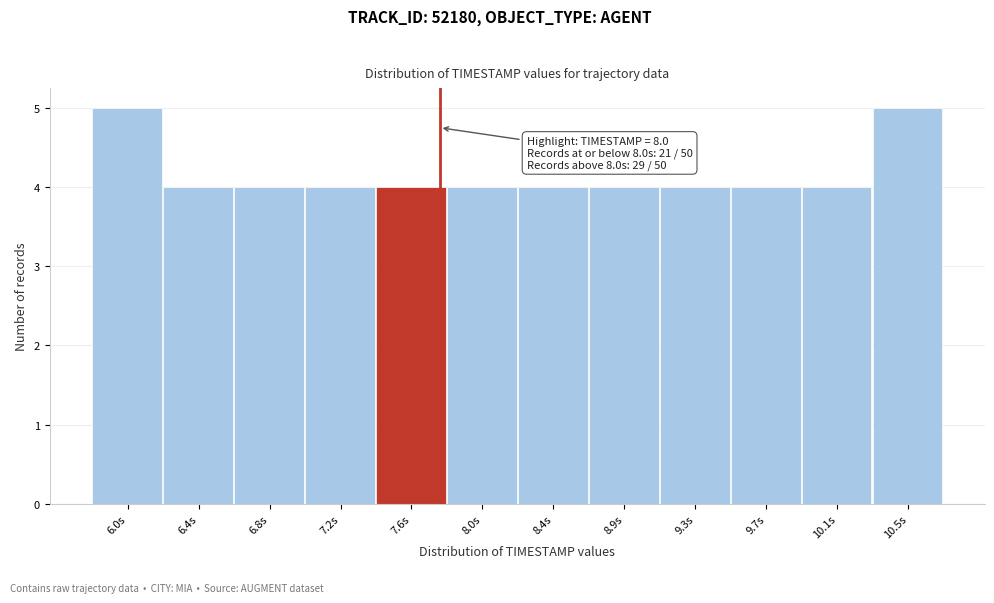

Reading right to left, extract all data points from this chart.

5	4	4	4	4	4	4	4	4	4	4	5